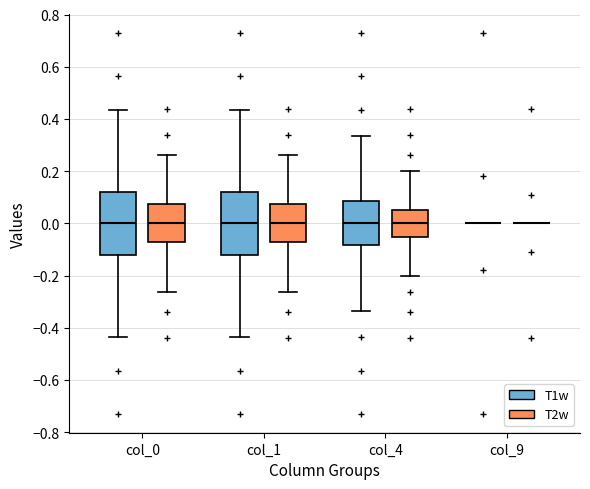

Reading left to right, read every box against the y-axis: the position of its median line, the range the box covers, and the ends of its whiskers. The values are not printed on the chart, so give them approximately, as read against the axis.

col_0 (T1w): median 0.00, box -0.12 to 0.12, whiskers -0.44 to 0.44
col_0 (T2w): median 0.00, box -0.08 to 0.08, whiskers -0.26 to 0.26
col_1 (T1w): median 0.00, box -0.12 to 0.12, whiskers -0.44 to 0.44
col_1 (T2w): median 0.00, box -0.08 to 0.08, whiskers -0.26 to 0.26
col_4 (T1w): median 0.00, box -0.08 to 0.08, whiskers -0.34 to 0.34
col_4 (T2w): median 0.00, box -0.06 to 0.06, whiskers -0.20 to 0.20
col_9 (T1w): box collapsed to a line at 0.00, whiskers 0.00 to 0.00
col_9 (T2w): box collapsed to a line at 0.00, whiskers 0.00 to 0.00